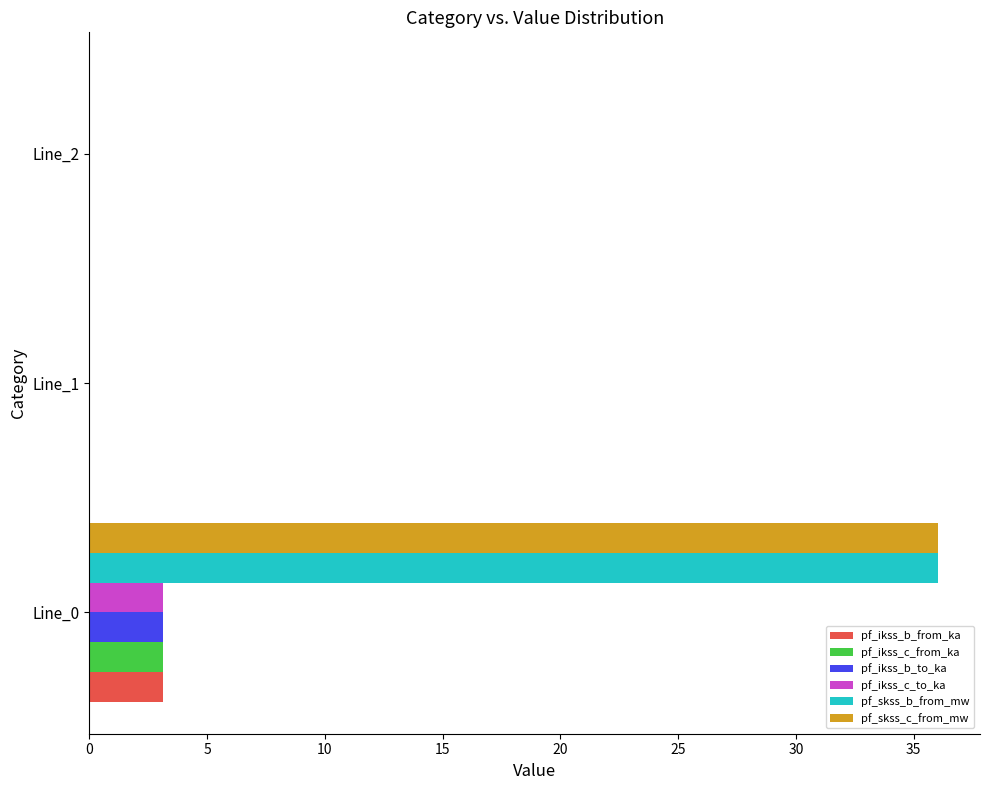

What is the maximum value for pf_ikss_c_from_ka?

3.1